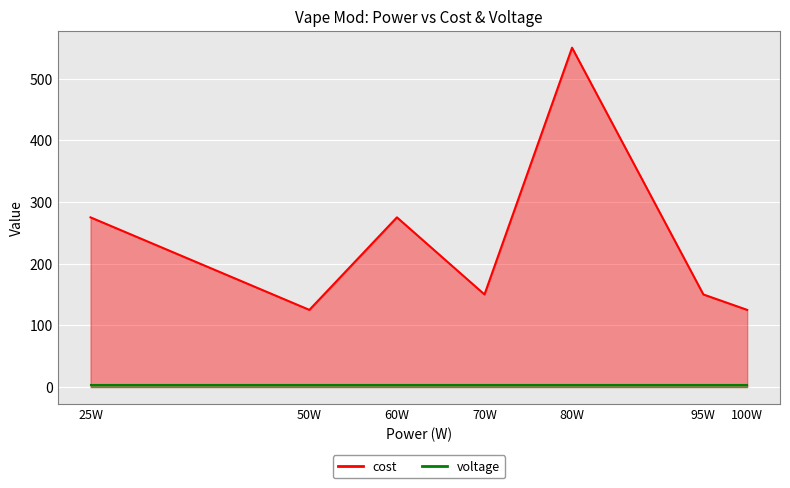

List the labels in order of value, smallest first.

50W, 100W, 70W, 95W, 25W, 60W, 80W